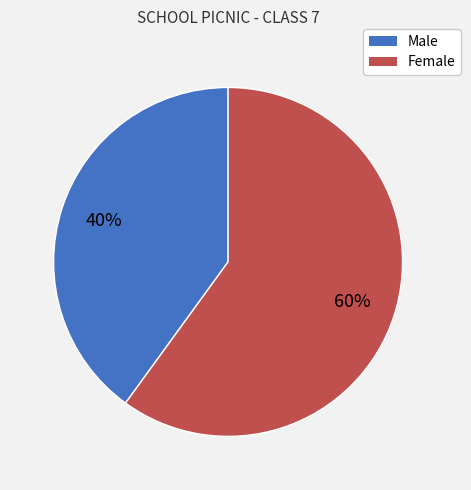

Rank the categories by value from lowest to highest.

Male, Female